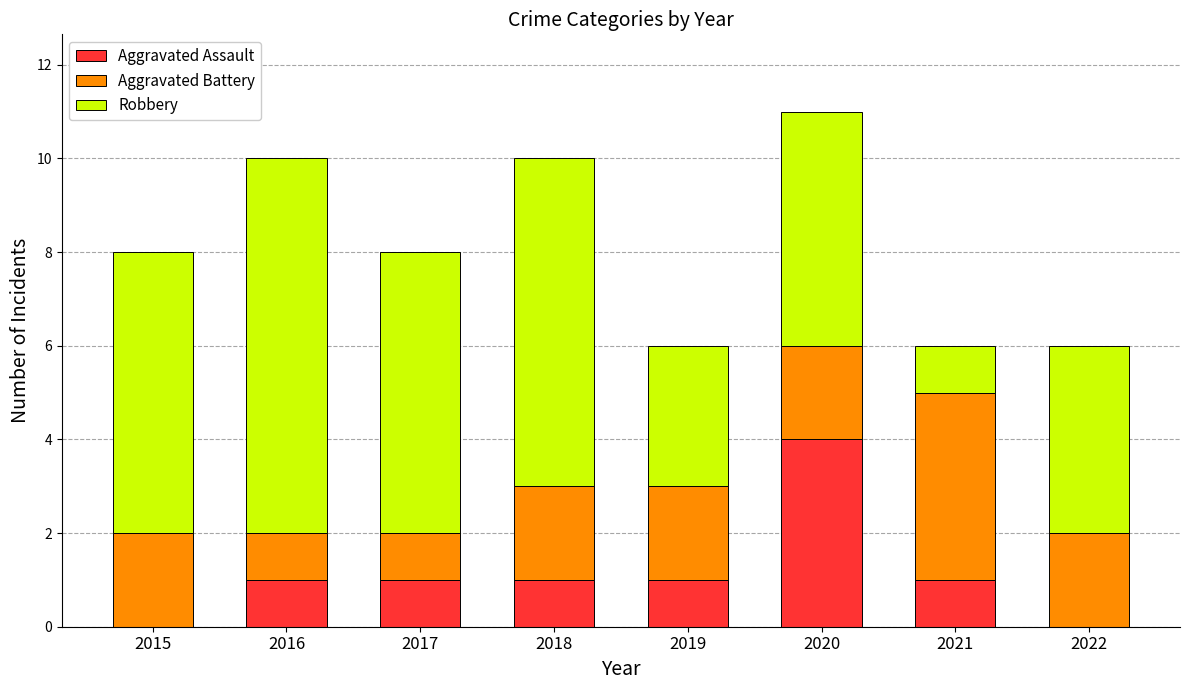

What is the highest value of the Aggravated Assault series?

4